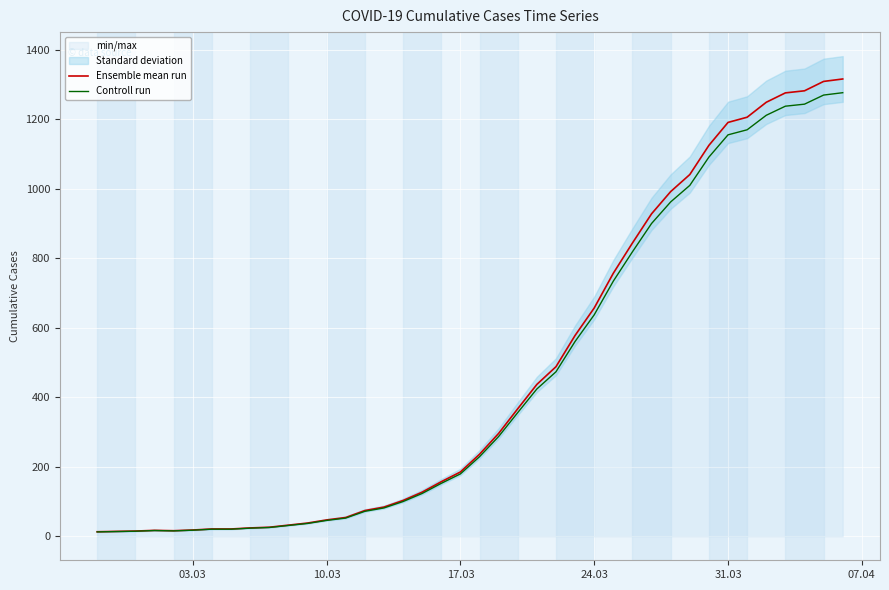

The Ensemble mean run series shows 41.1 at 14. True or false?

False